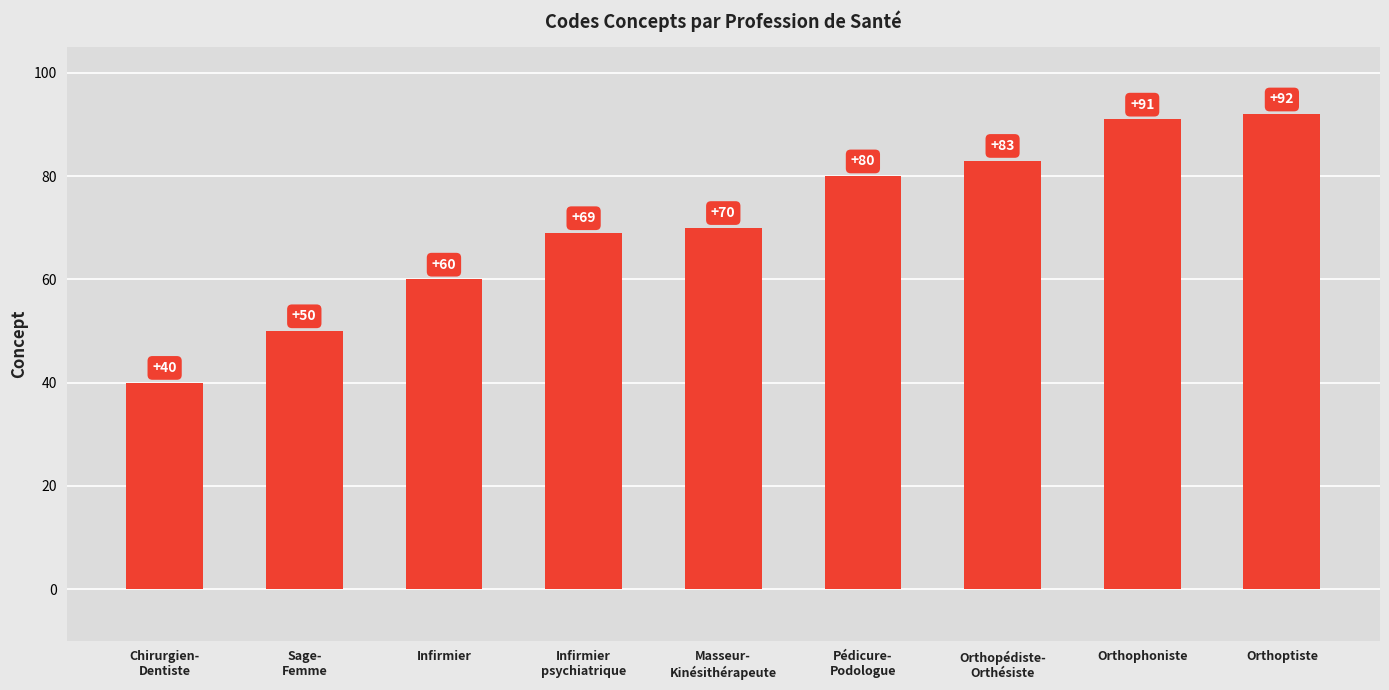

What is the minimum value shown in the chart?

40